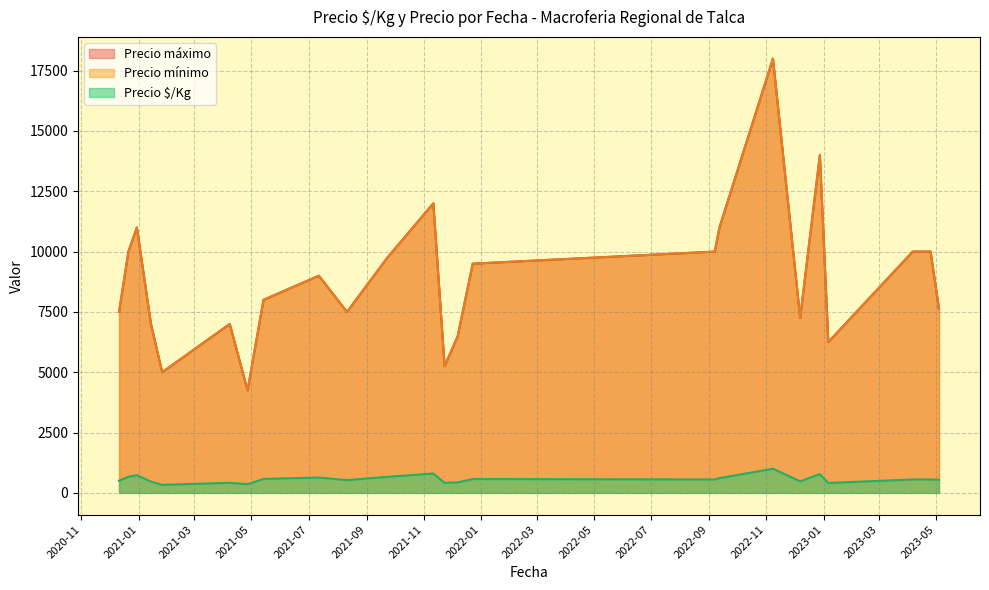

At which label is Precio mínimo closest to 11000?

2022-09-12